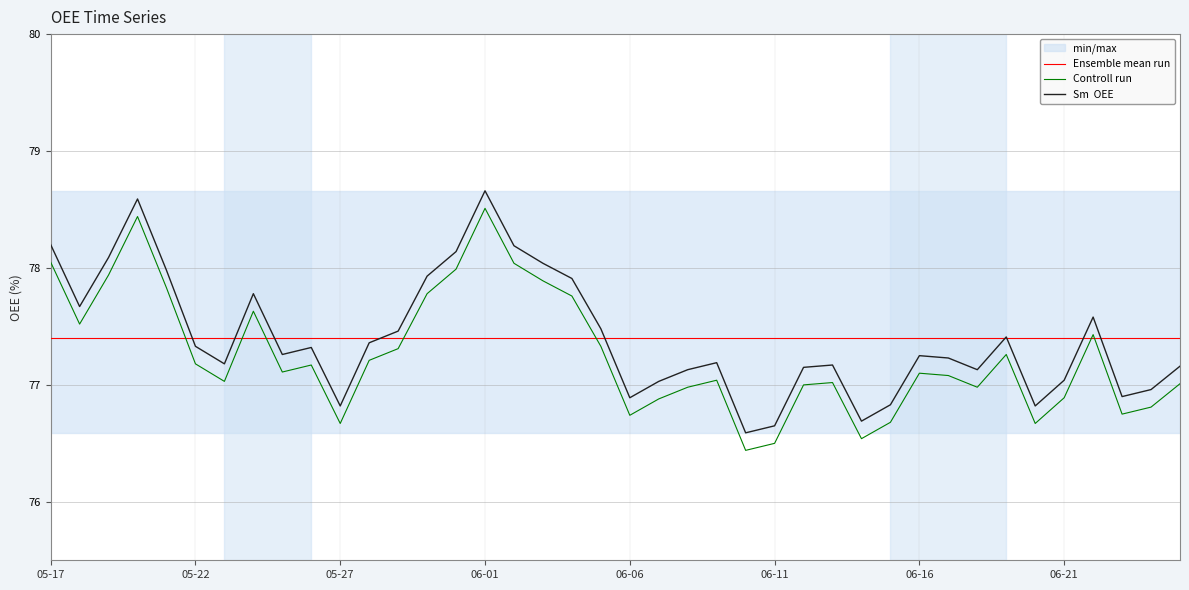

What is the greatest value displayed?

78.7